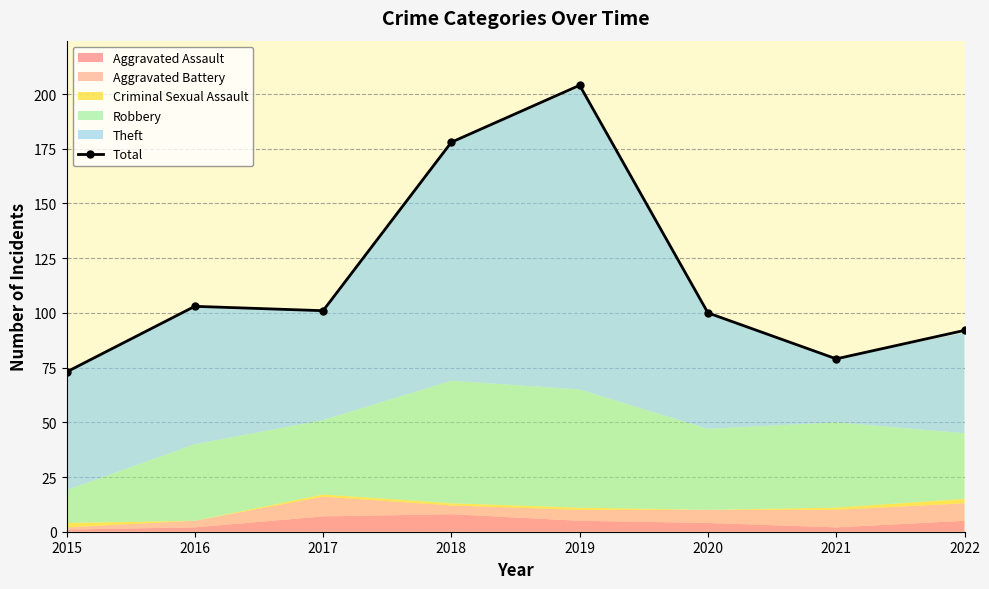

What is the ratio of the value at 2015 to the value at 2021?

0.9